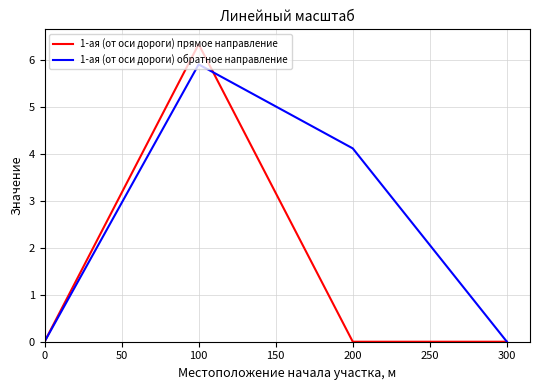

The value of 1-ая (от оси дороги) прямое направление at 0 is 0.0. True or false?

True